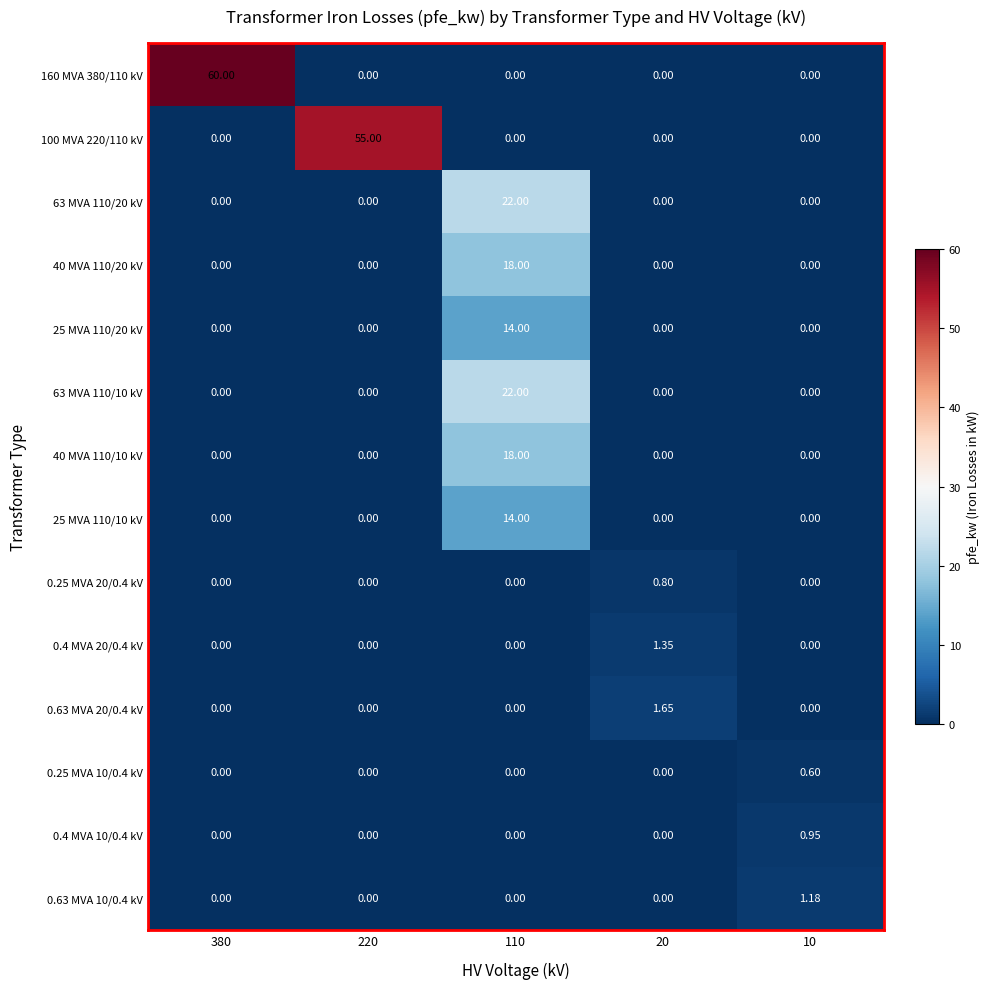

How many series are shown in this chart?

14